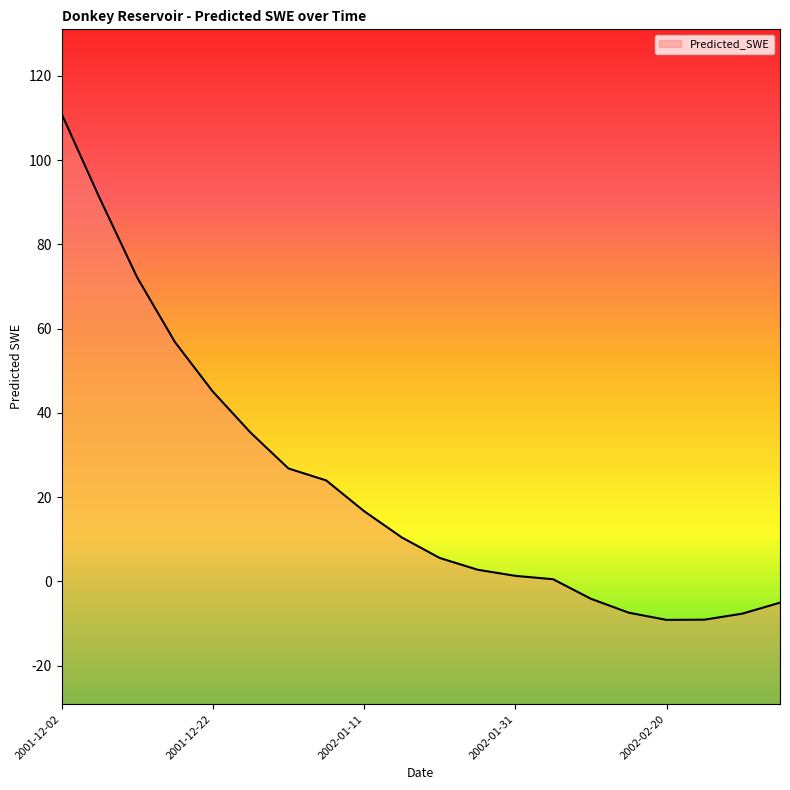

Rank the categories by value from highest to lowest.

2001-12-02, 2001-12-07, 2001-12-12, 2001-12-17, 2001-12-22, 2001-12-27, 2002-01-01, 2002-01-06, 2002-01-11, 2002-01-16, 2002-01-21, 2002-01-26, 2002-01-31, 2002-02-05, 2002-02-10, 2002-03-07, 2002-02-15, 2002-03-02, 2002-02-25, 2002-02-20